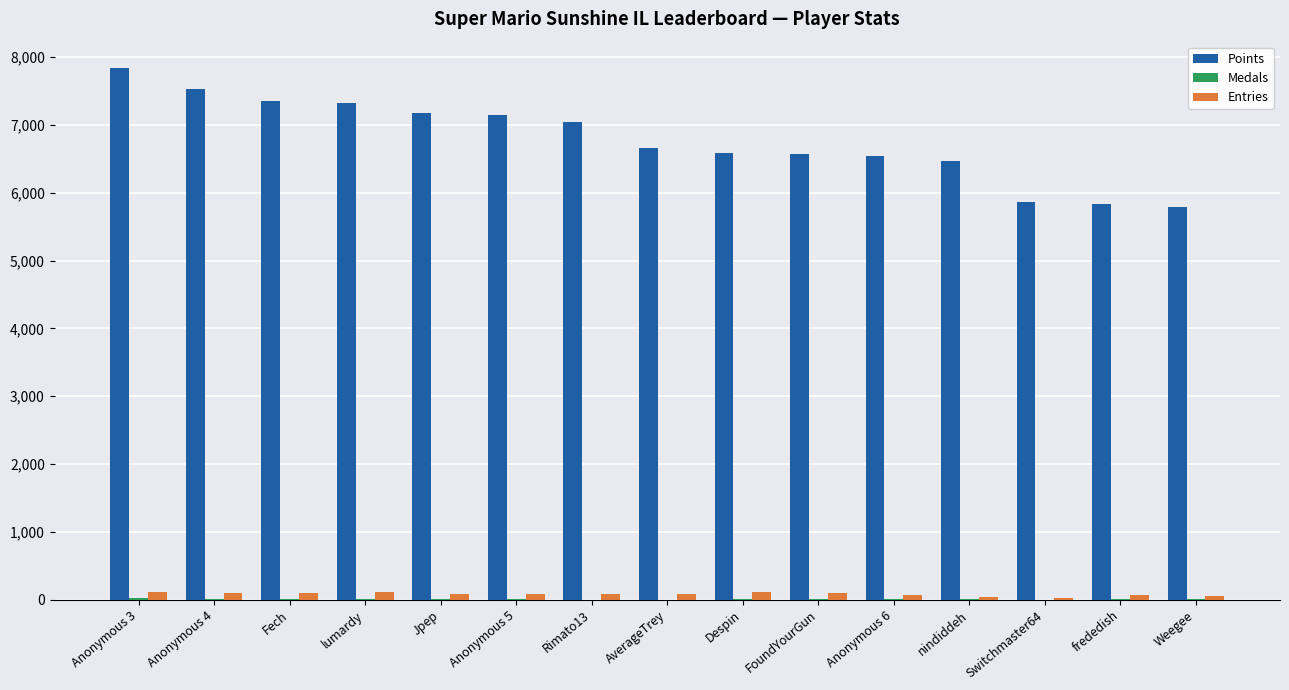

Is it true that Points equals 1483 at lumardy?

False